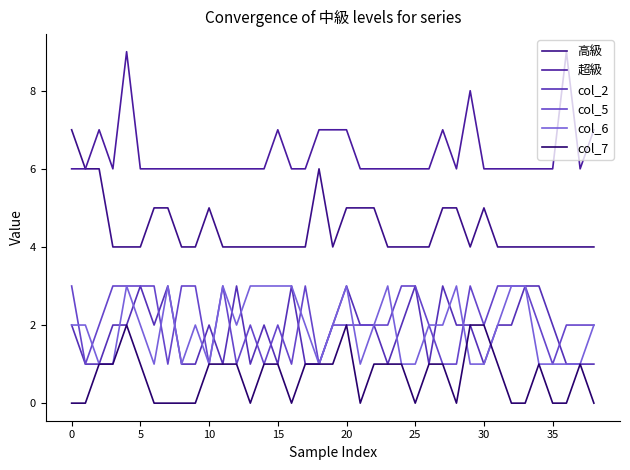

Does the chart have visible grid lines?

No